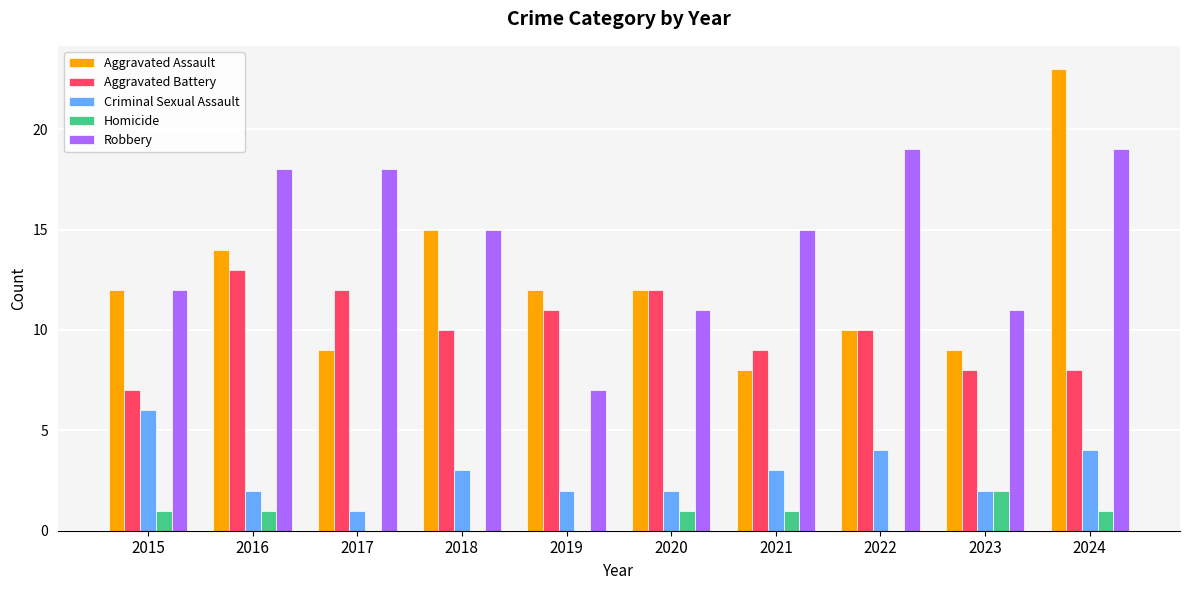

The Robbery series shows 25 at 2018. True or false?

False